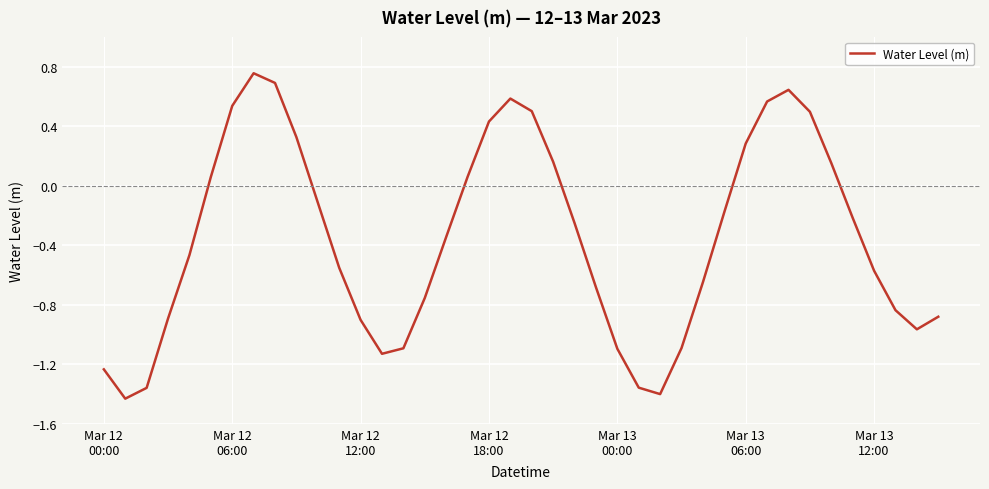

How many values are above zero?

15